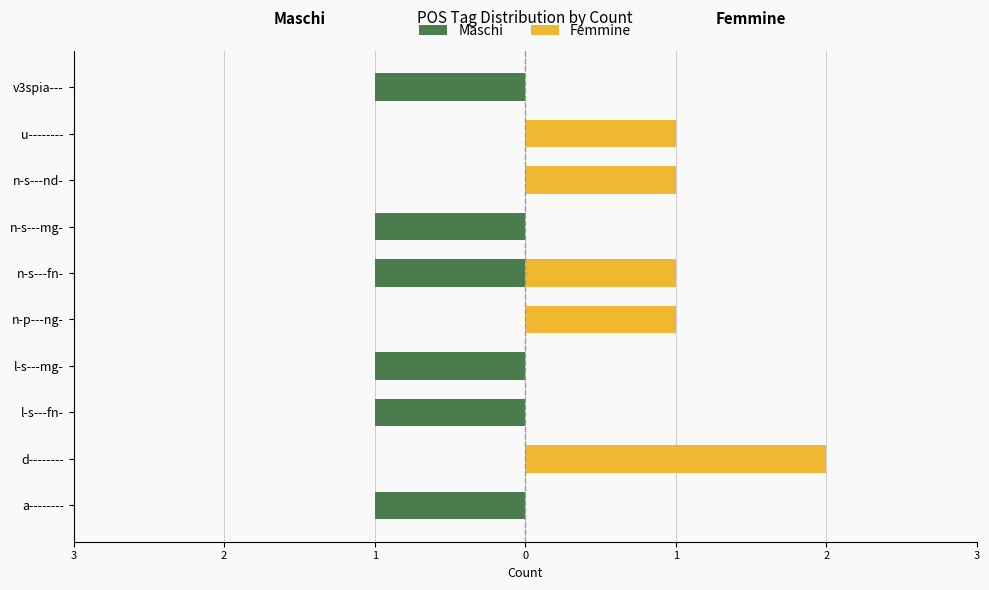

What is the total value across all series at n-s---mg-?

-1